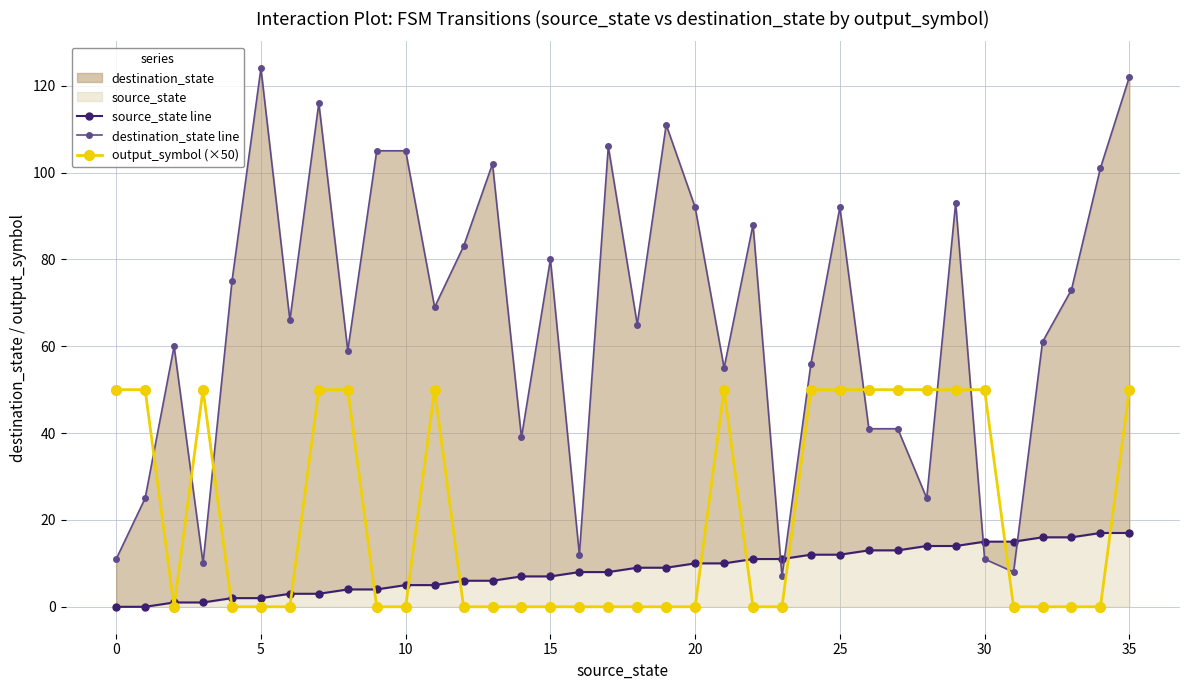

What is the difference between the maximum and minimum values in the destination_state line series?

117